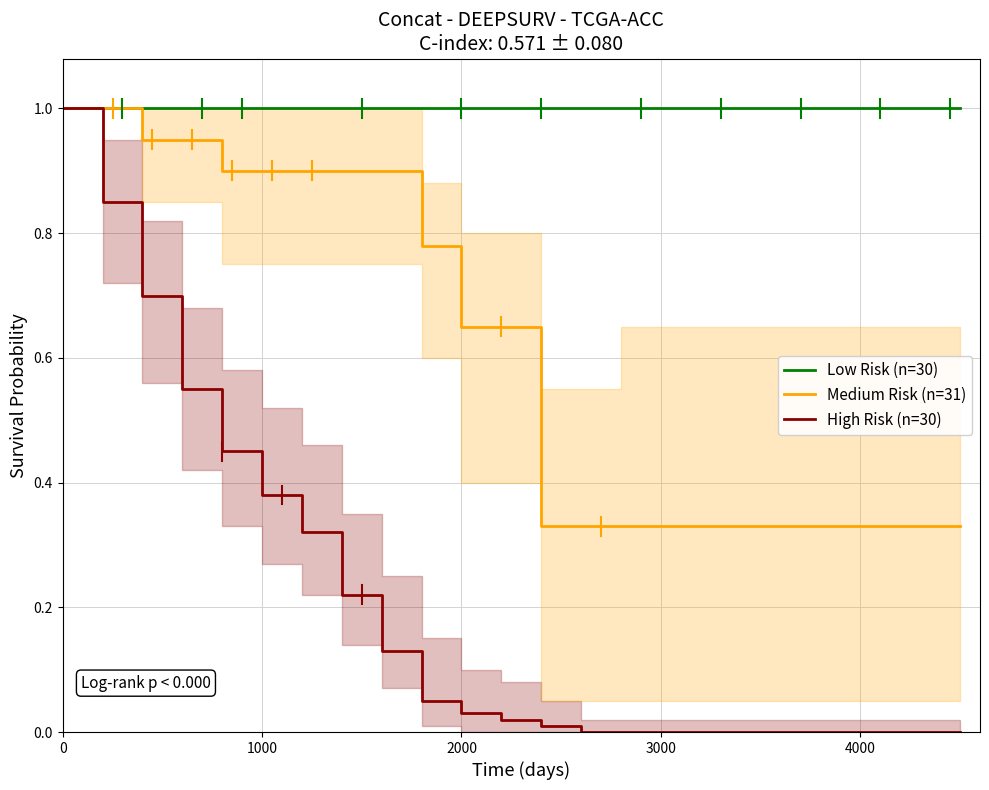

What are all the series names shown in the legend?

Low Risk (n=30), Medium Risk (n=31), High Risk (n=30)